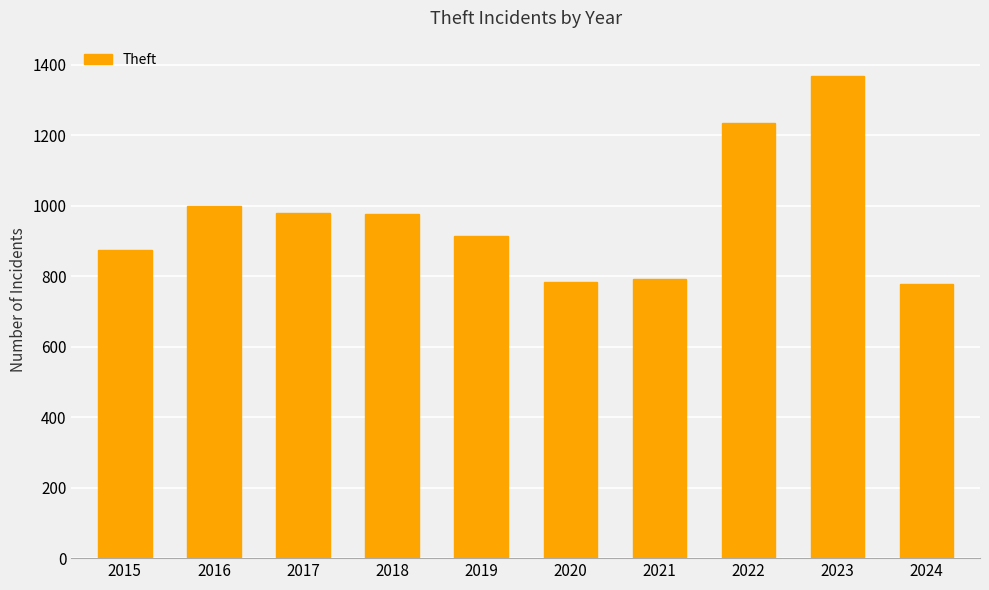

What is the value of the 1st bar from the left?

874